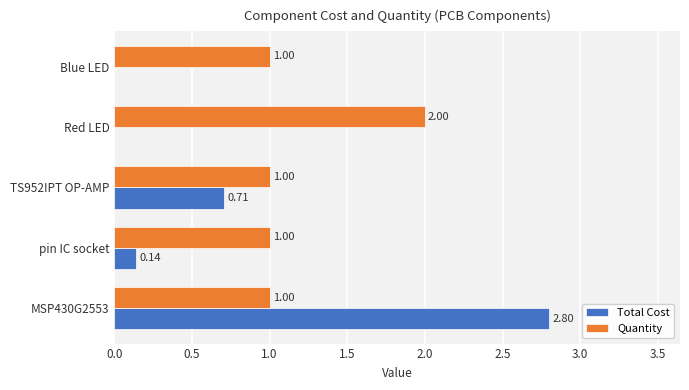

Which series has the largest total across all categories?

Quantity